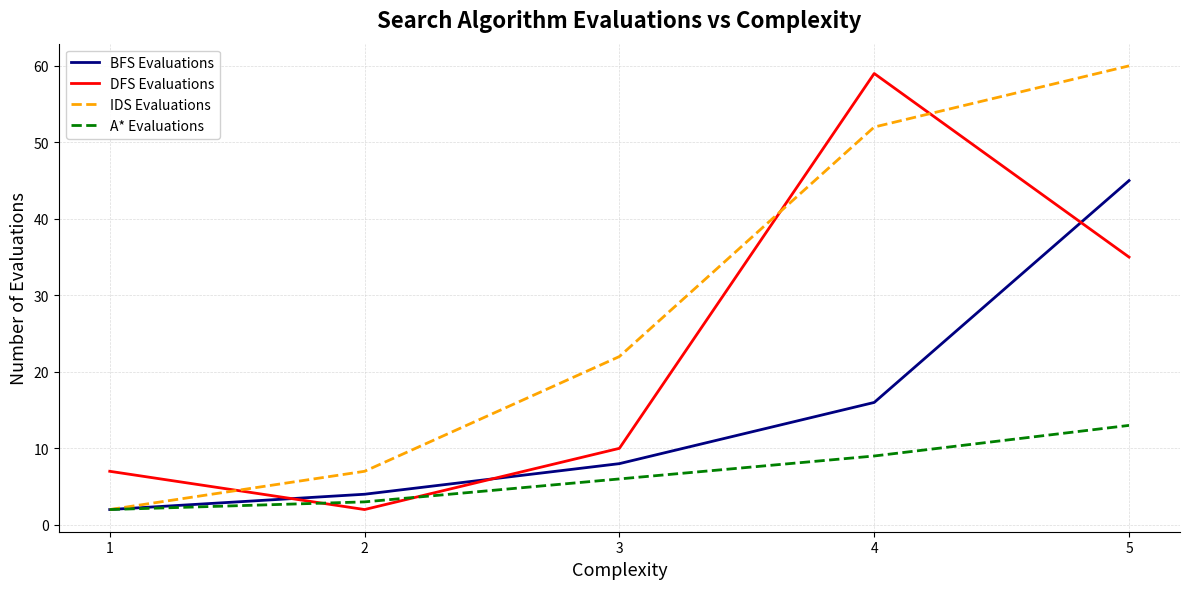

Where do DFS Evaluations and IDS Evaluations first cross each other?

1 and 2